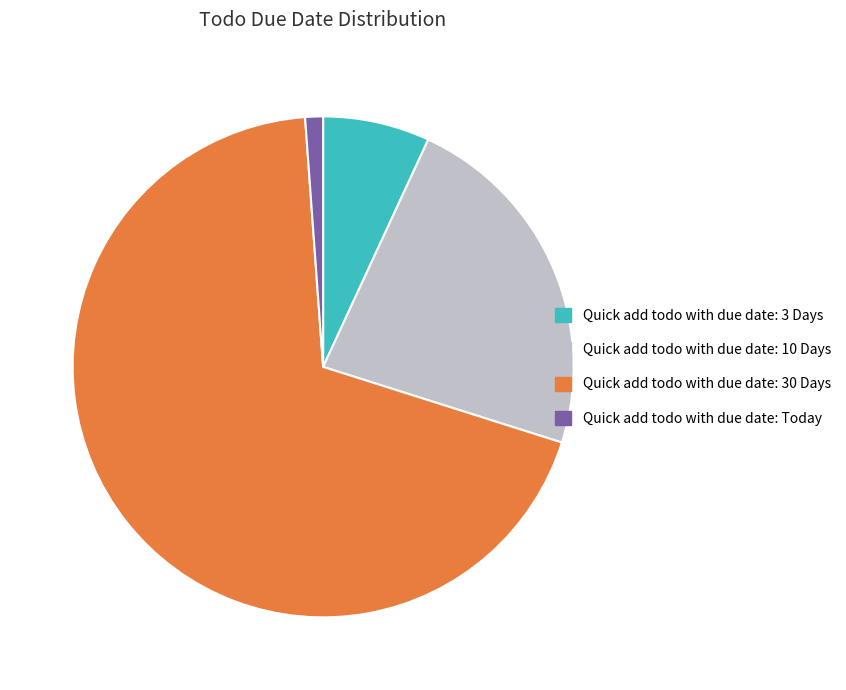

What is the smallest slice in the pie chart?

Quick add todo with due date: Today